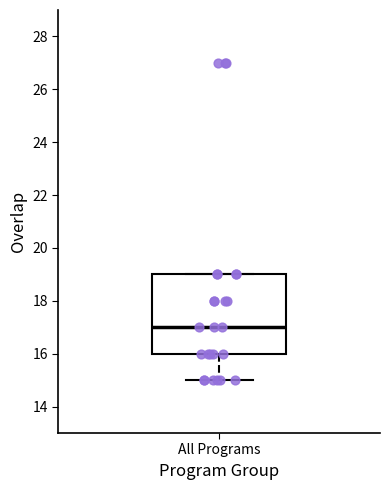

Transcribe this box plot: give where the median line is, the range the box spans, and where the two whiskers end, as read against the y-axis. The values are not printed on the chart, so give them approximately, as read against the axis.

median 17, box 16 to 19, whiskers 15 to 19